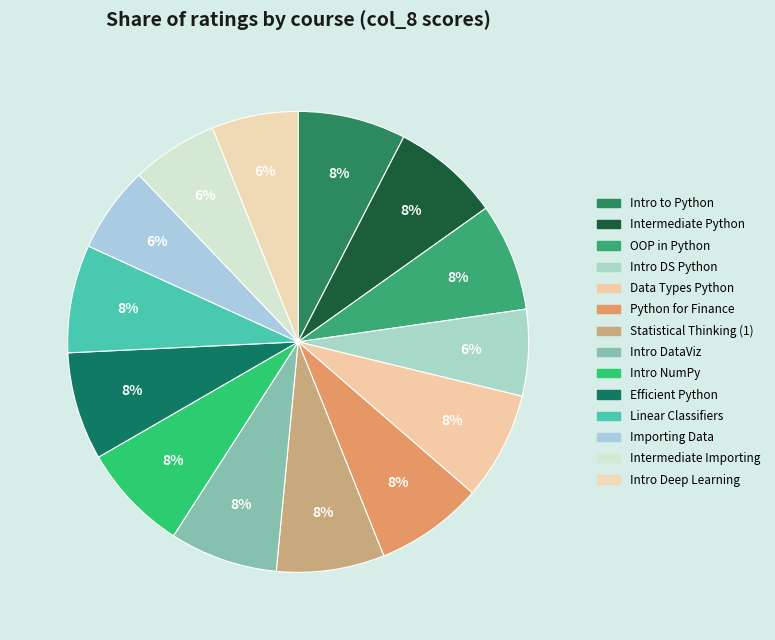

How many segments does this pie chart have?

14